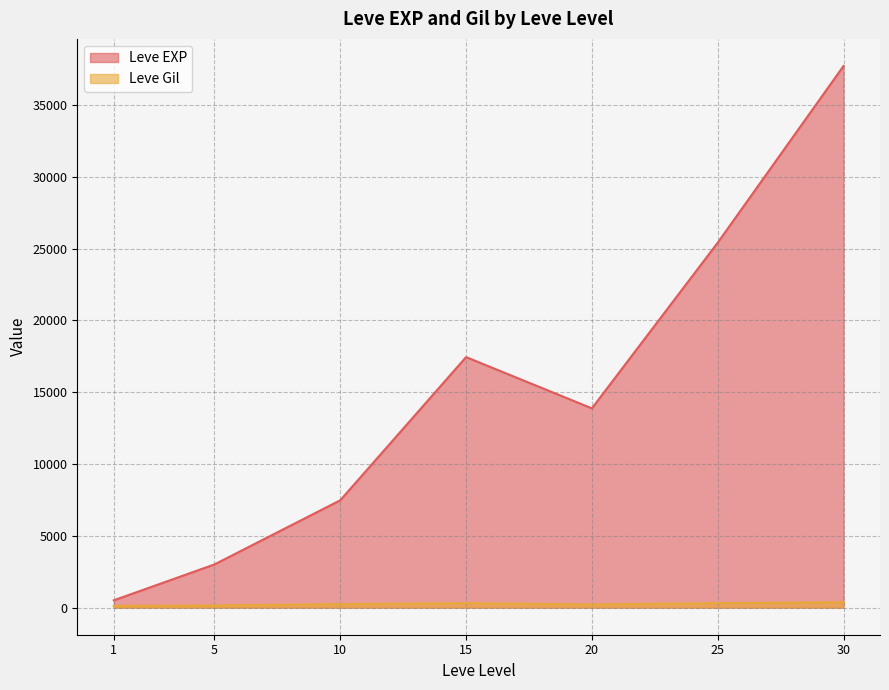

At which label is Leve Gil closest to 318?

25